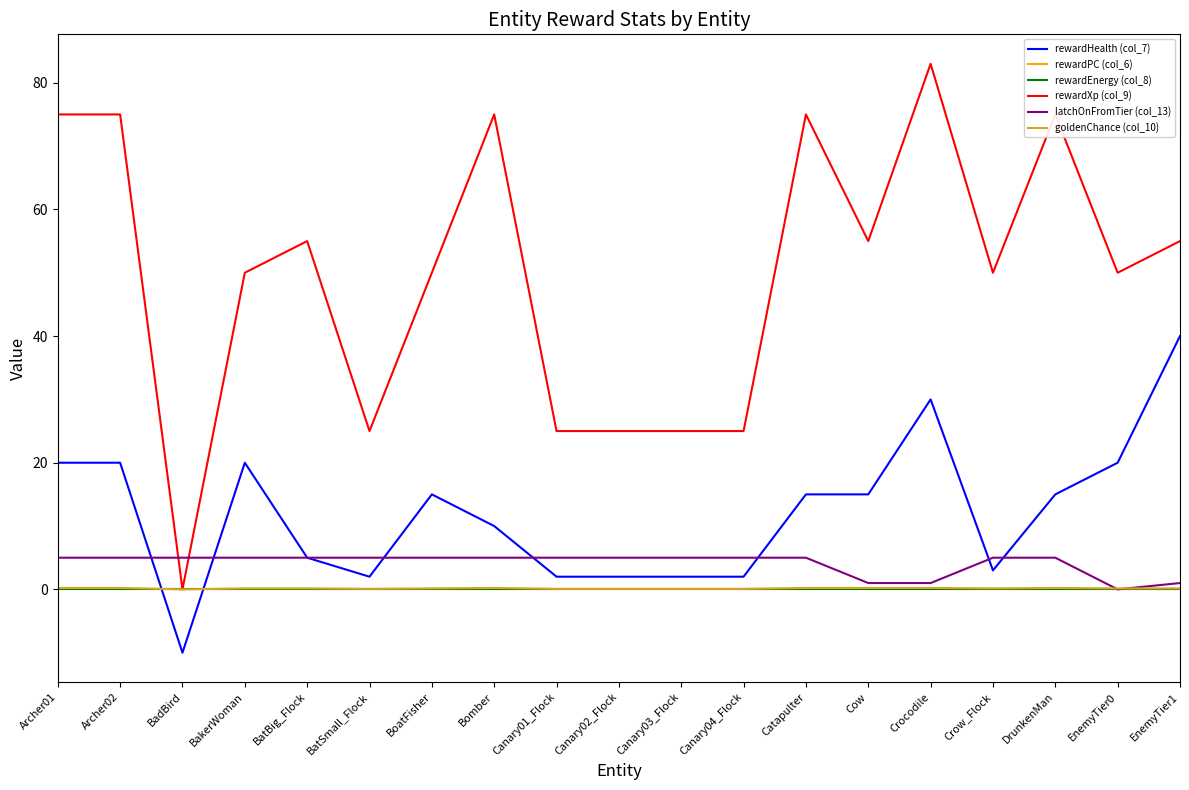

Is this an area chart (filled region under the line)?

No